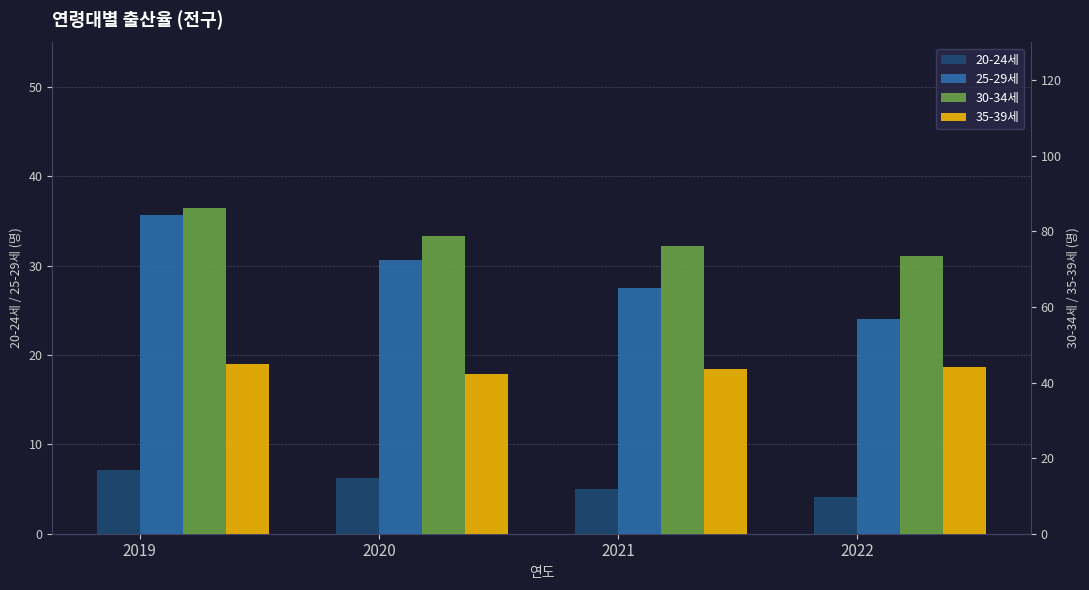

Between 2021 and 2022, which series saw the biggest shift?

25-29세